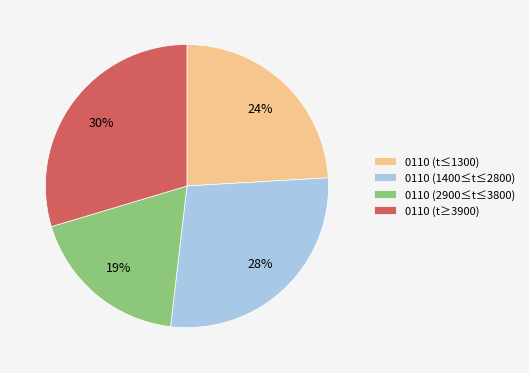

Does any single category account for the majority?

No